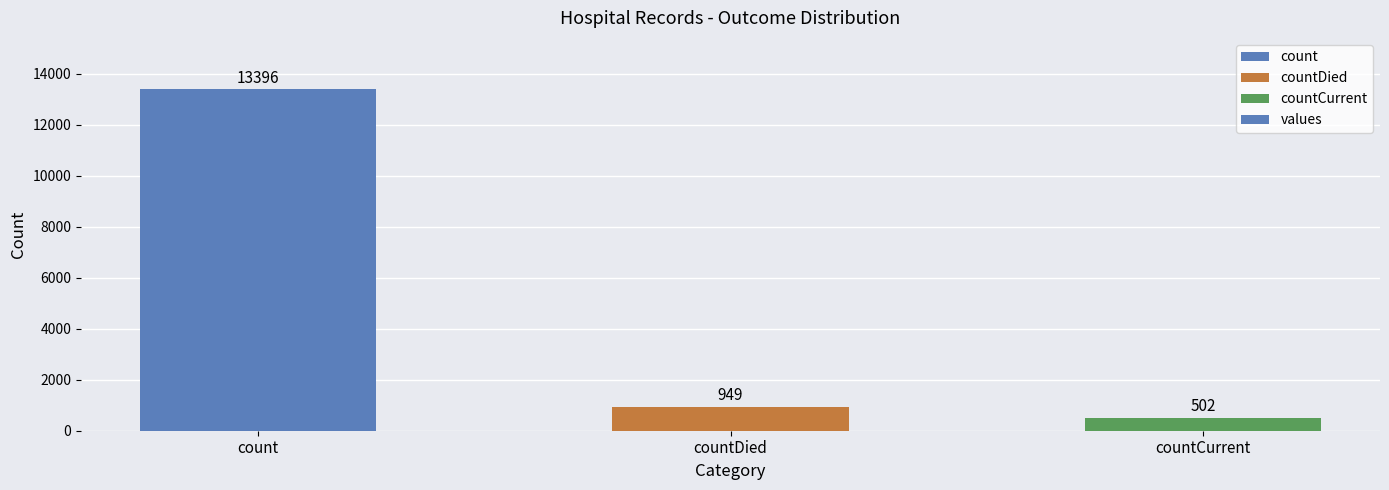

Which has a higher value, countCurrent or count?

count